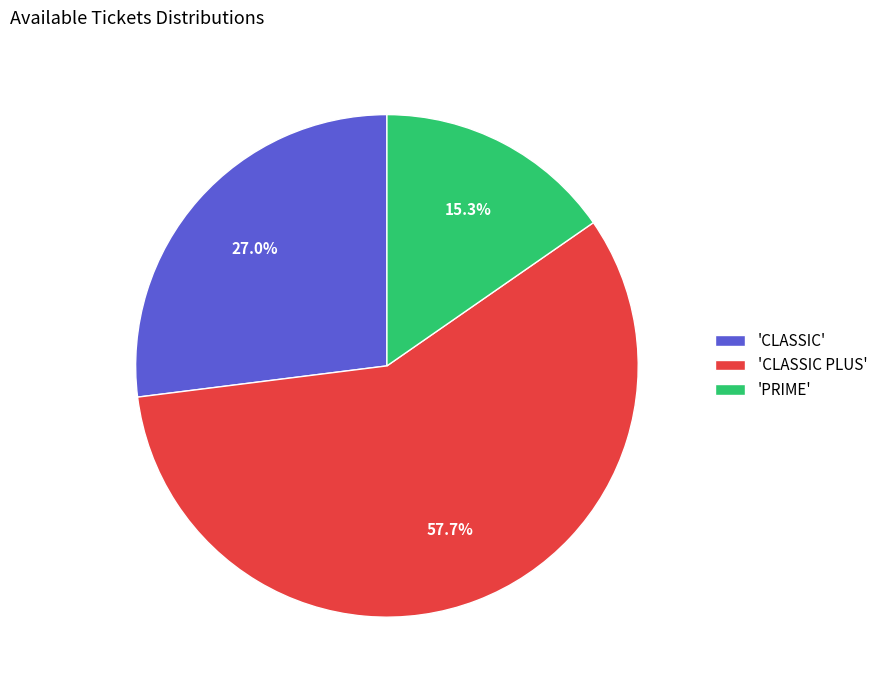

Is there a majority slice in this chart?

Yes